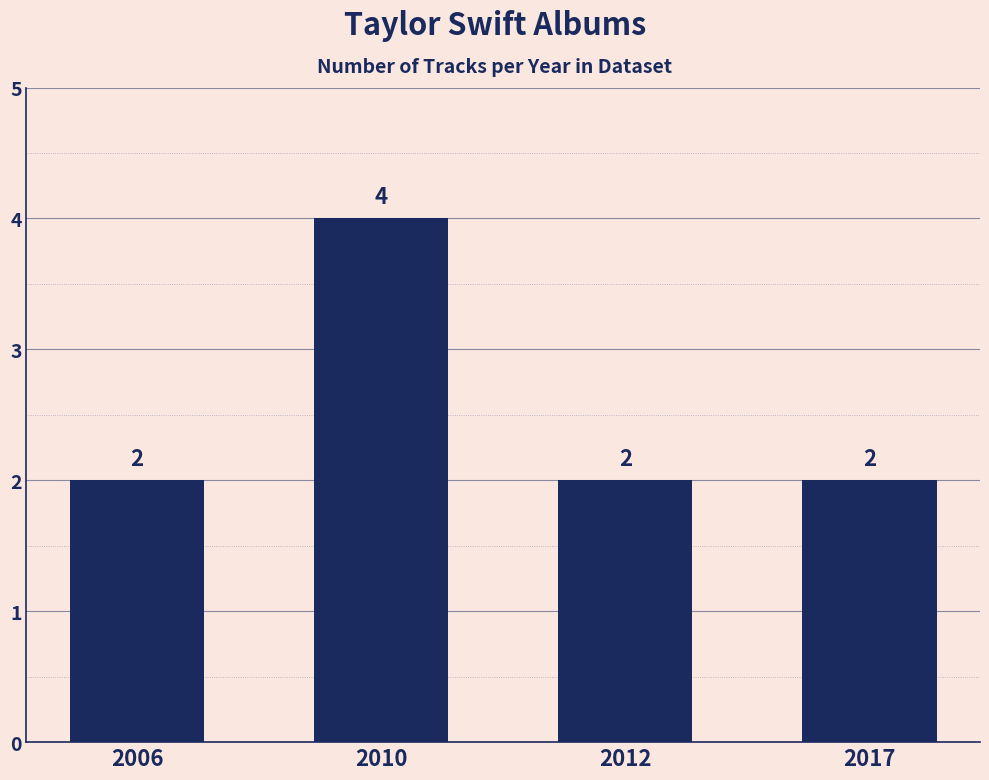

Is it true that the value at 2006 is 3?

False